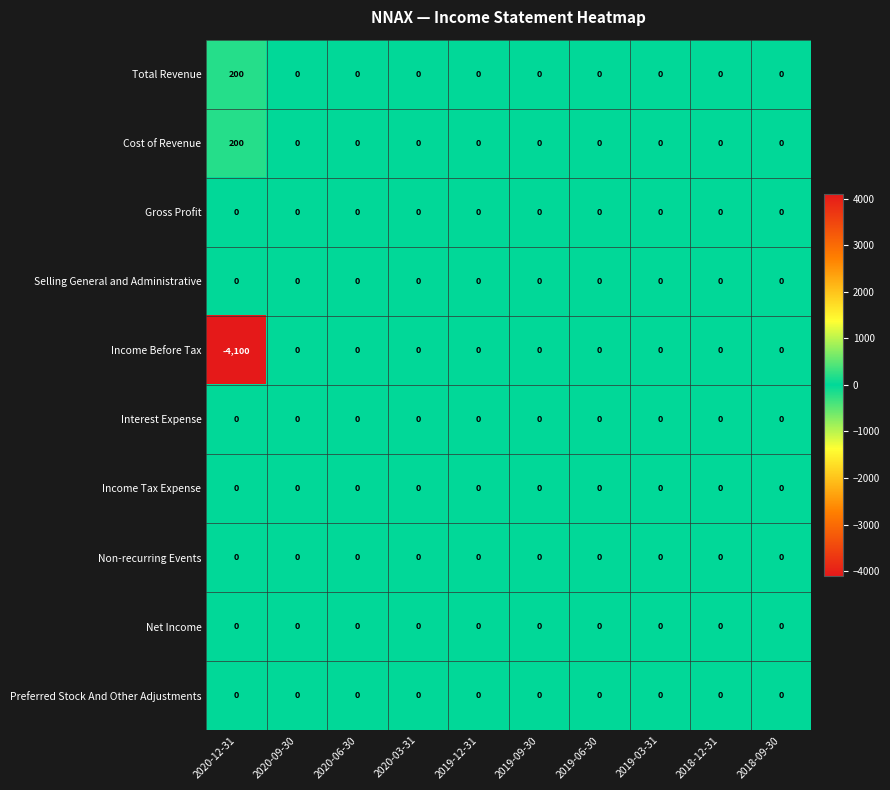

Which series has the largest range (max minus min)?

Income Before Tax